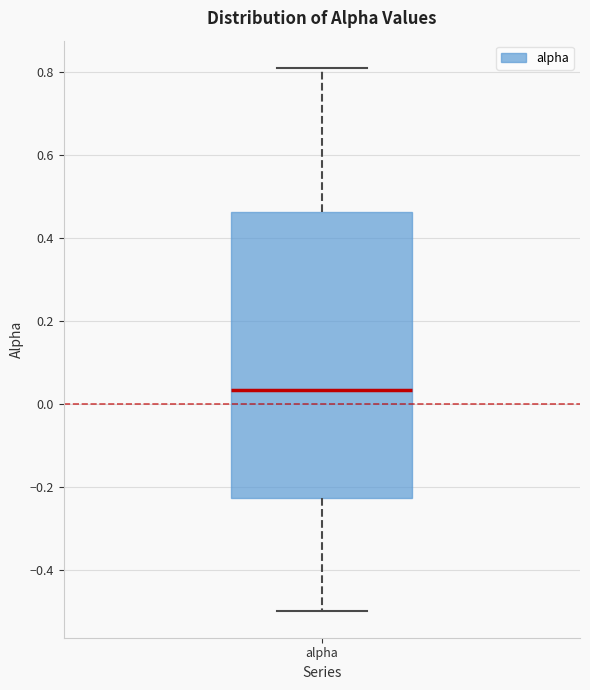

Transcribe this box plot: give where the median line is, the range the box spans, and where the two whiskers end, as read against the y-axis. The values are not printed on the chart, so give them approximately, as read against the axis.

median 0.04, box -0.22 to 0.46, whiskers -0.50 to 0.80